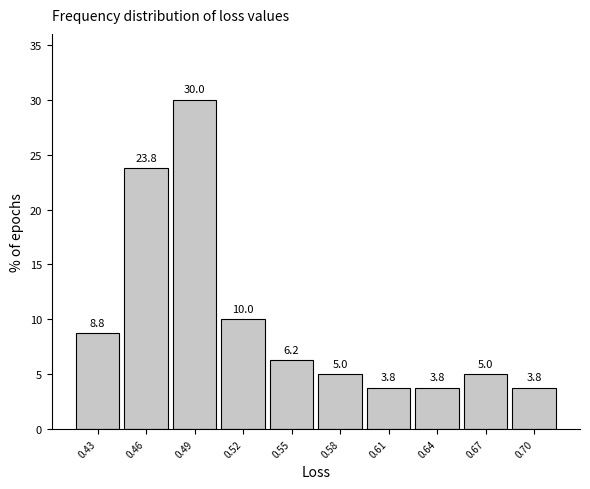

Which label corresponds to the largest value in the chart?

0.49